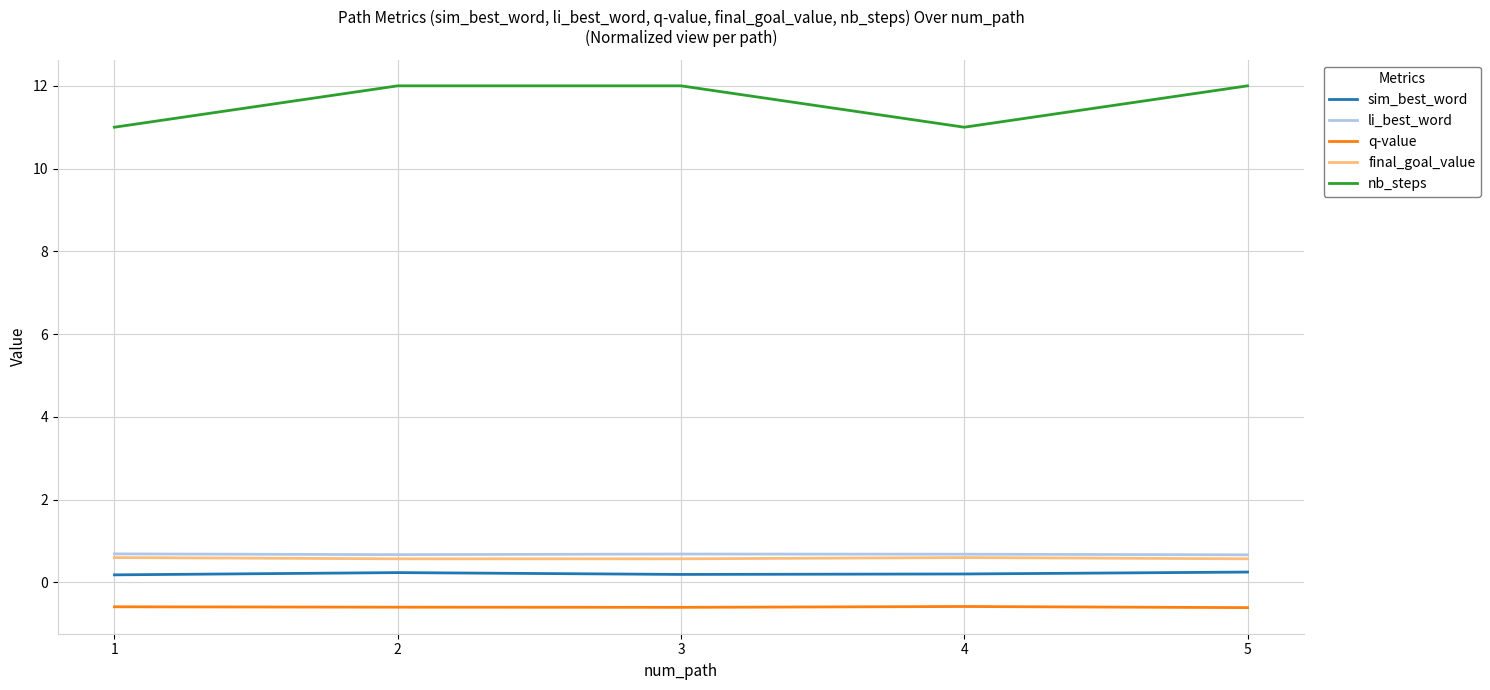

True or false: li_best_word and q-value intersect in this chart.

False